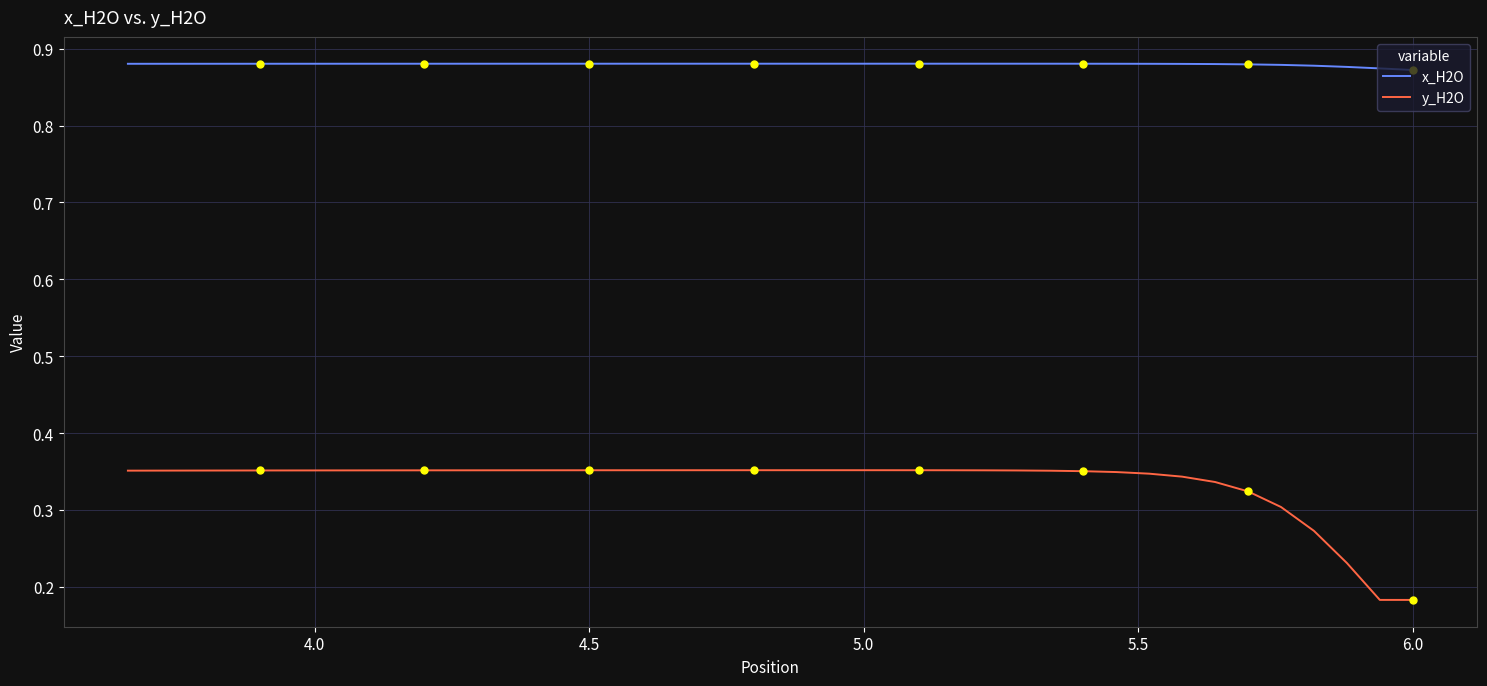

What are all the series names shown in the legend?

x_H2O, y_H2O